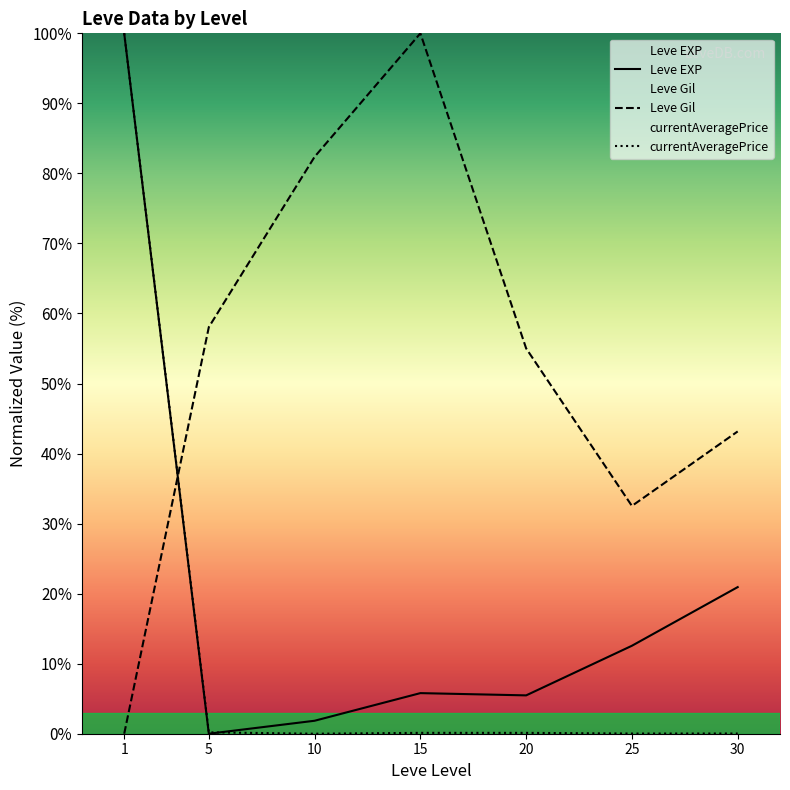

How many interior local valleys does the currentAveragePrice series have?

2